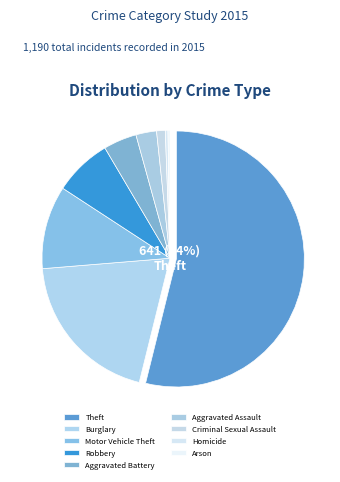

Which slice is the smallest?

Arson